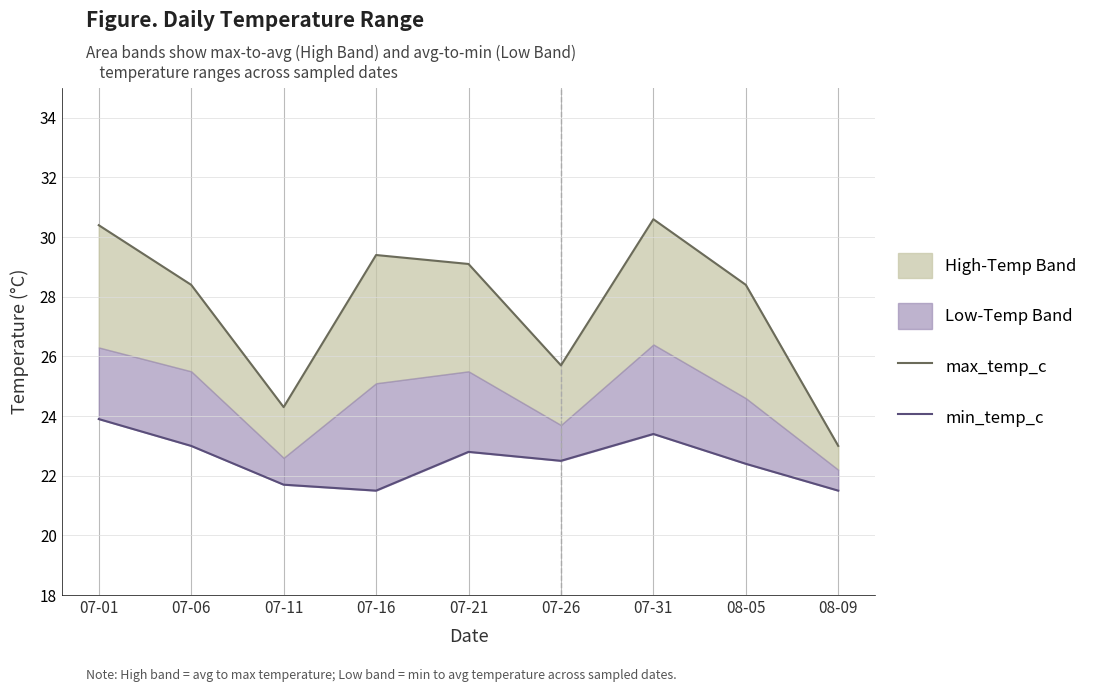

What is the label of the 3rd point from the left?

07-11